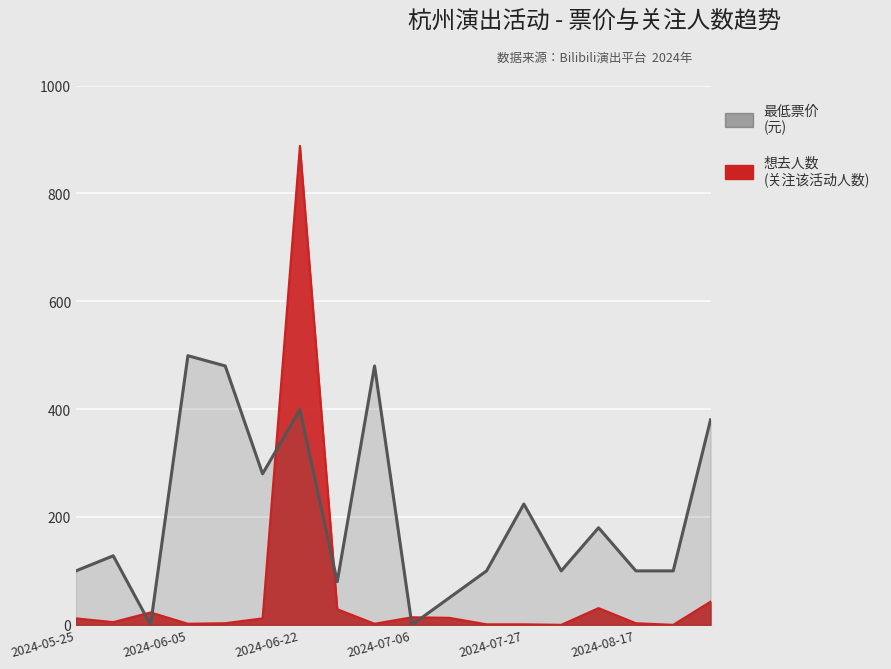

What is the change in value from 8 to 15?

-380